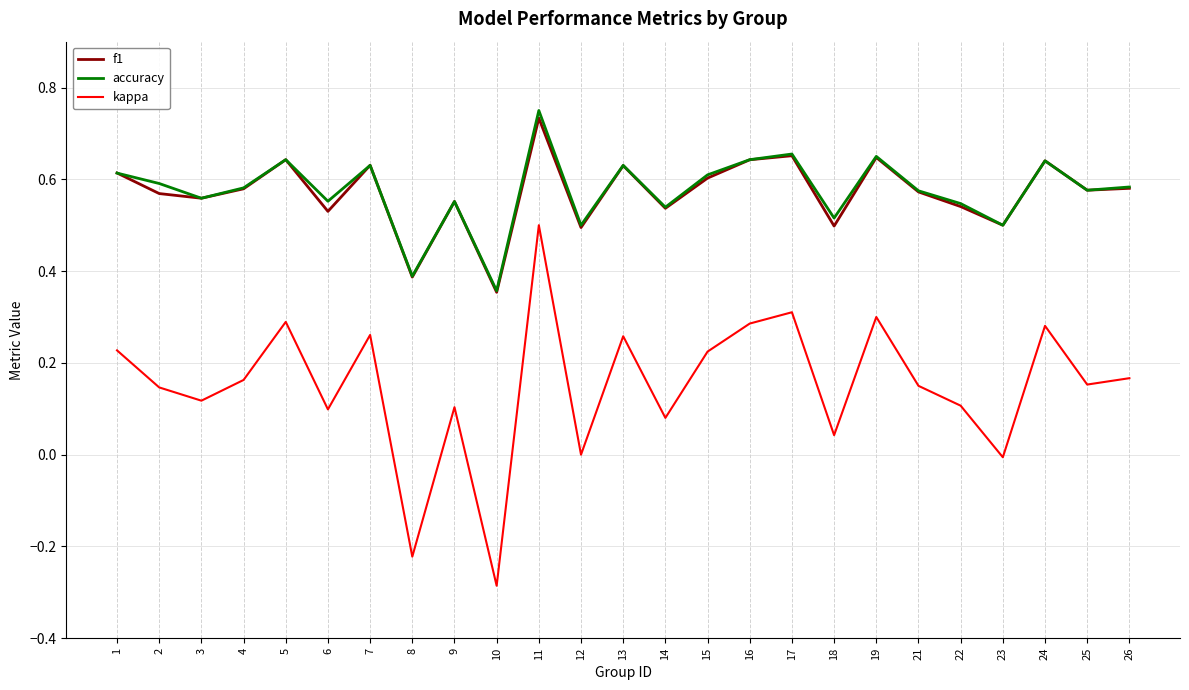

True or false: accuracy and kappa intersect in this chart.

False